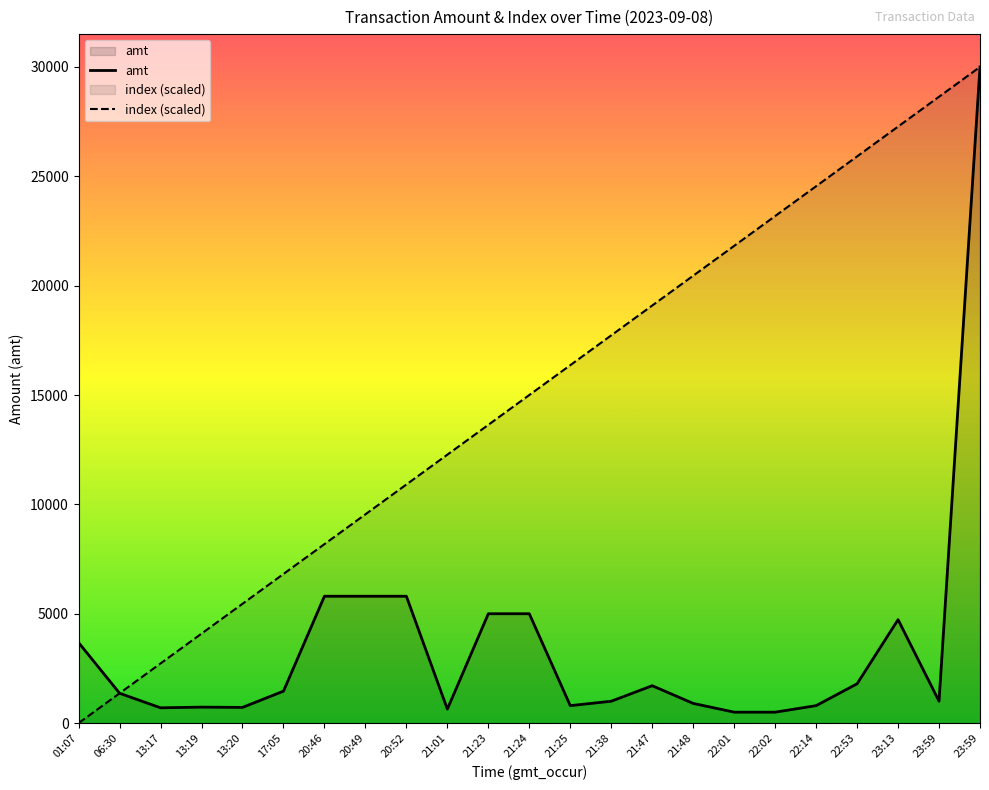

What are all the series names shown in the legend?

amt, index (scaled)